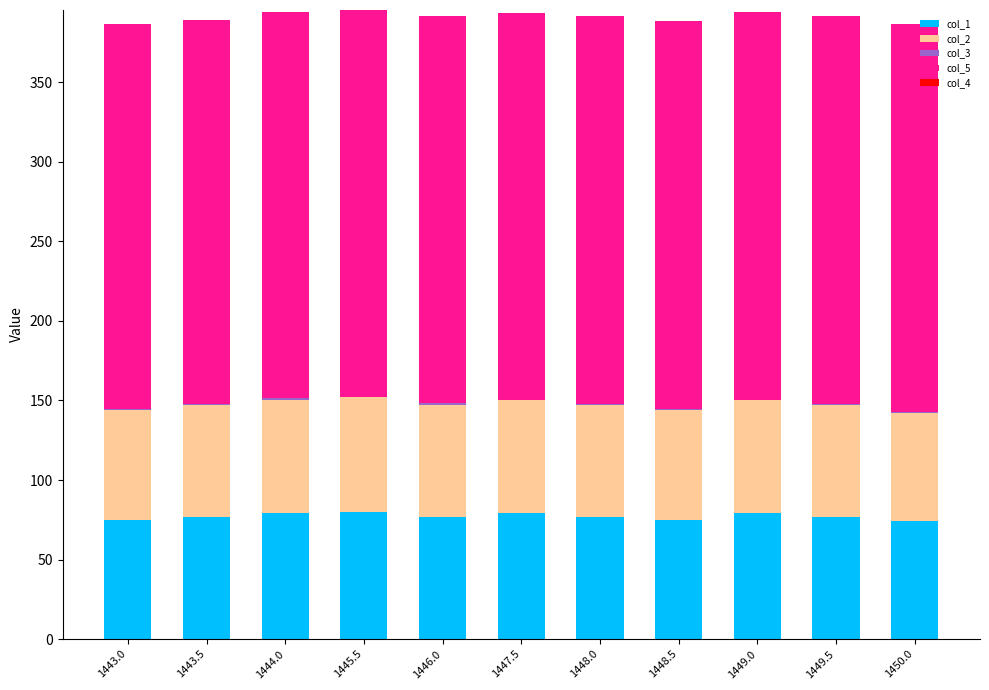

The value of col_1 at 1448.0 is 115.1. True or false?

False